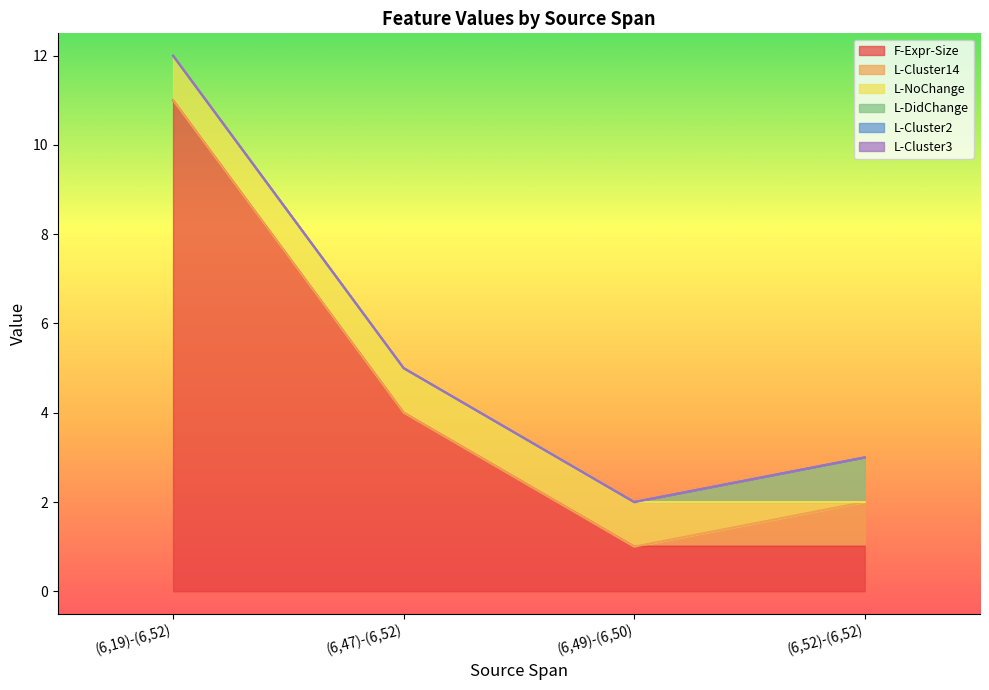

How many lines are shown in the chart?

6